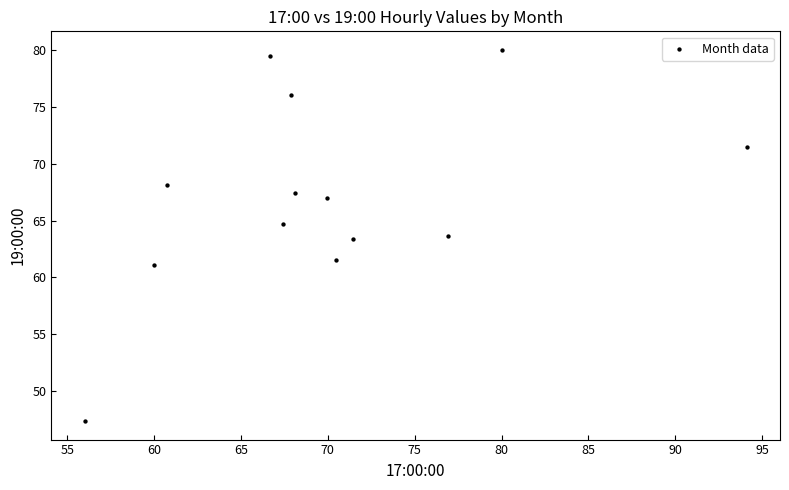

What is the range of Y values (max minus min)?

32.6